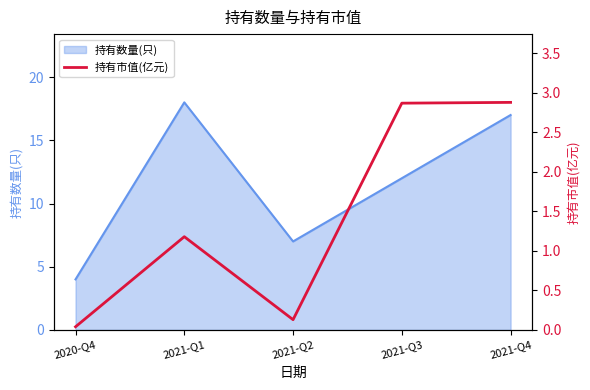

Where is 持有数量(只) nearest to the value 11?

2021-Q3